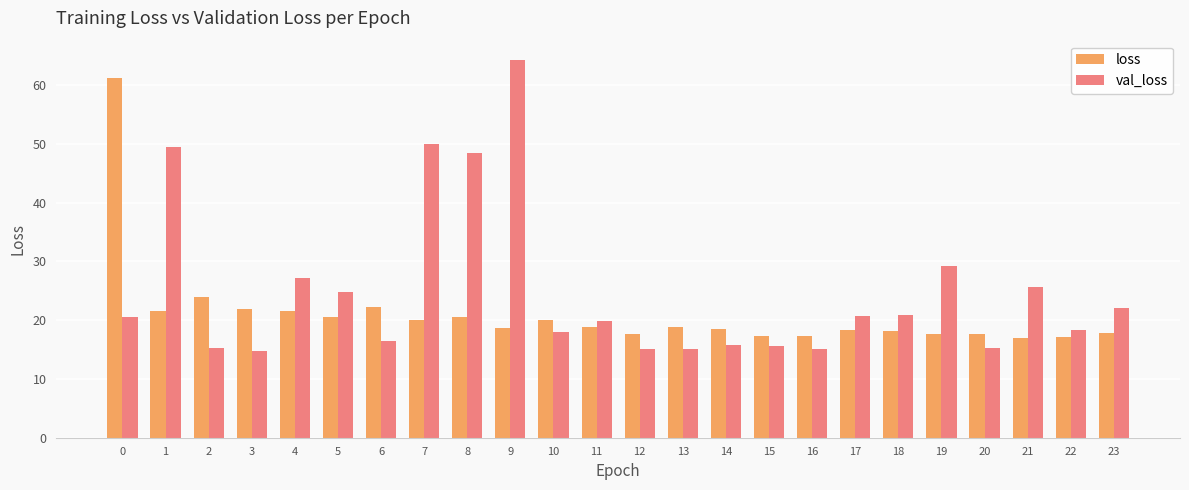

What is the difference between the highest and lowest values at 2?

8.7